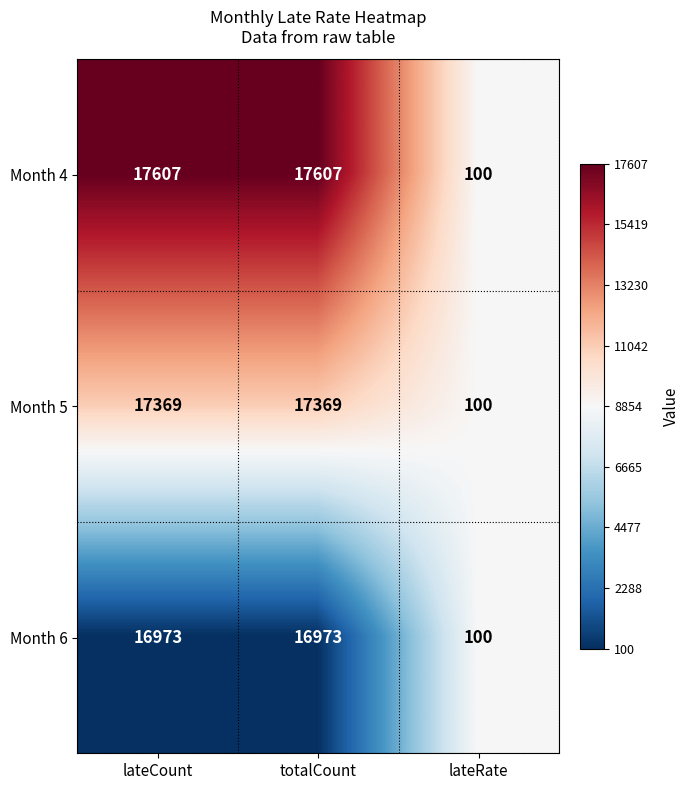

The Month 5 series shows 100 at lateRate. True or false?

True